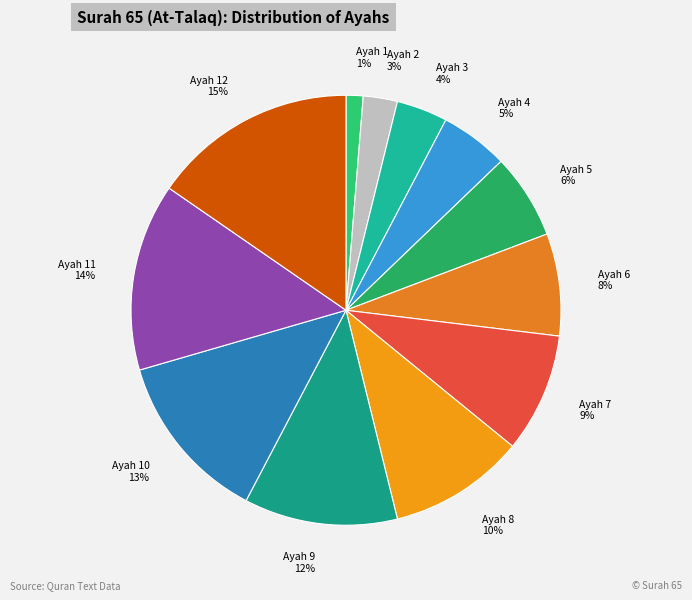

What percentage is the Ayah 6 slice, to the nearest percent?

8%